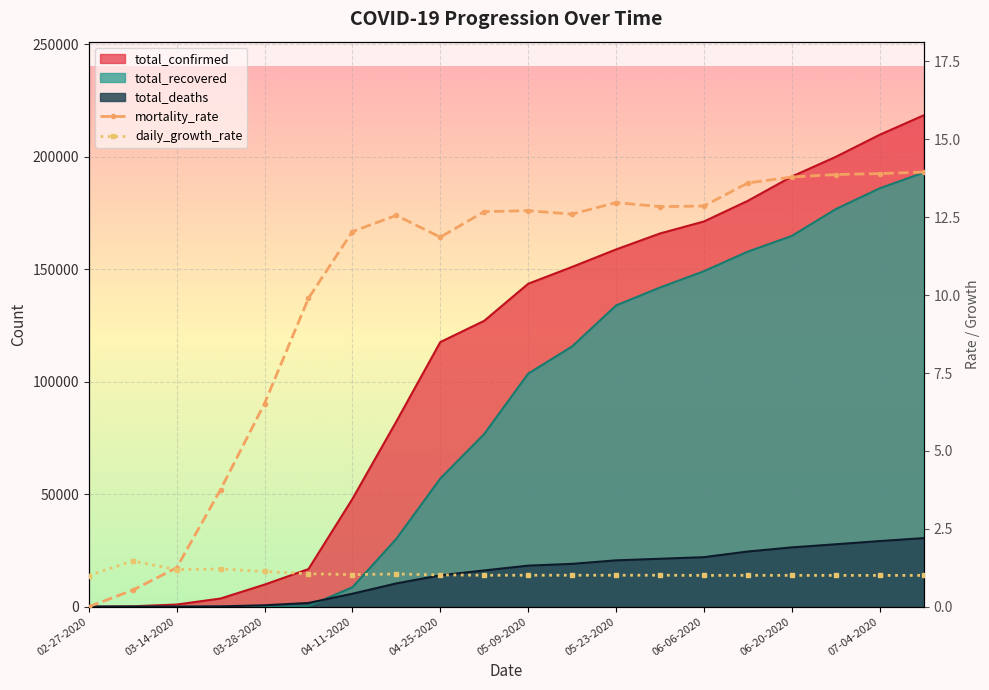

Where is total_deaths nearest to the value 15237?

05-02-2020